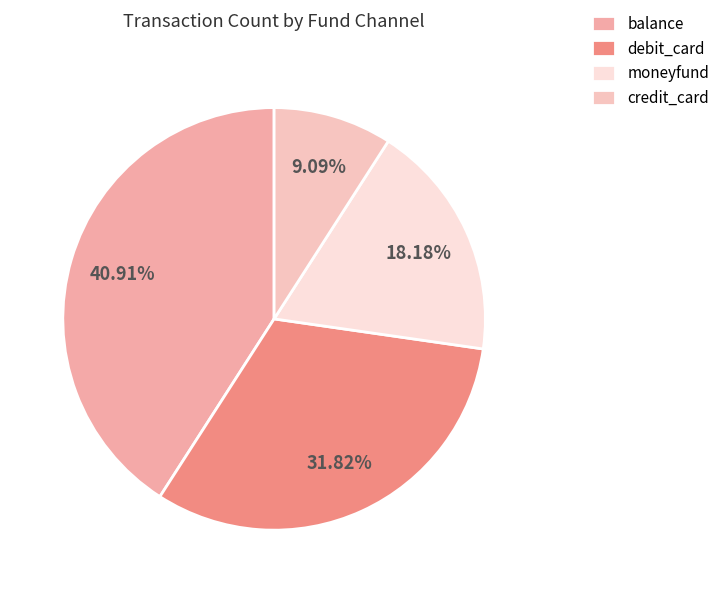

Rank the categories by value from lowest to highest.

credit_card, moneyfund, debit_card, balance